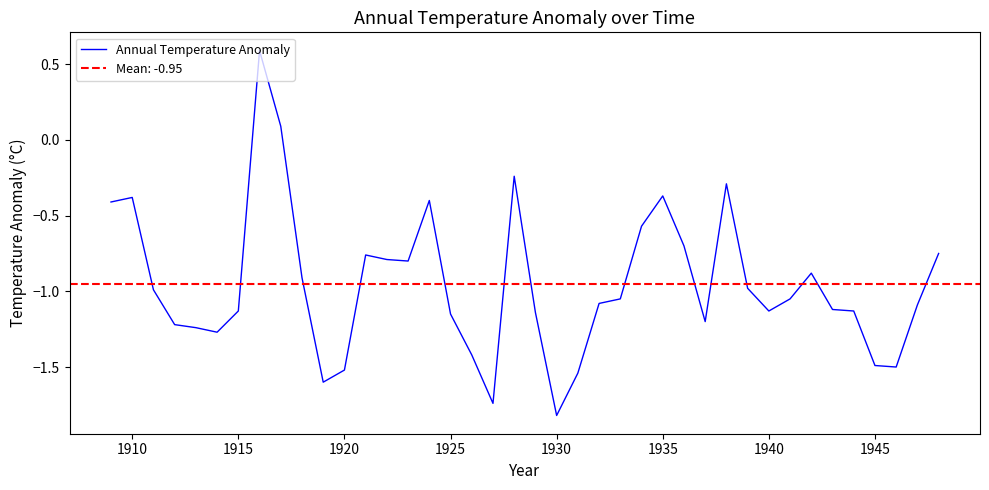

True or false: Annual Temperature Anomaly has a value of -0.6 at 1935.

False